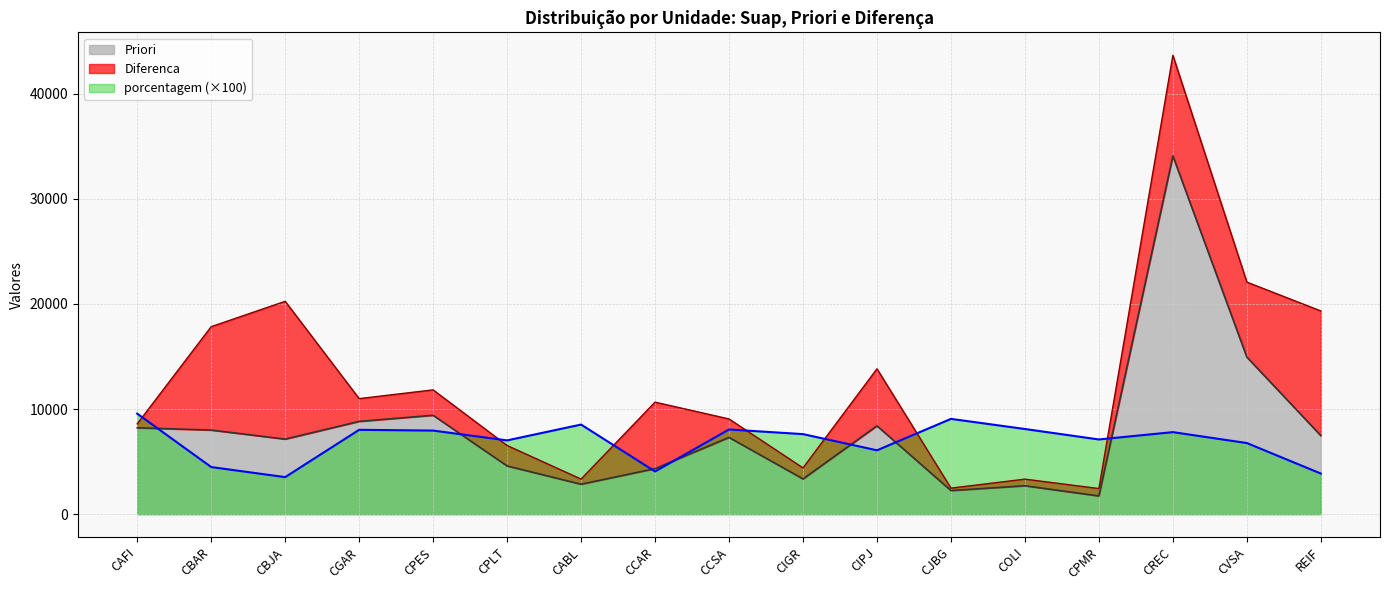

At which category is the sum across all series the highest?

CREC